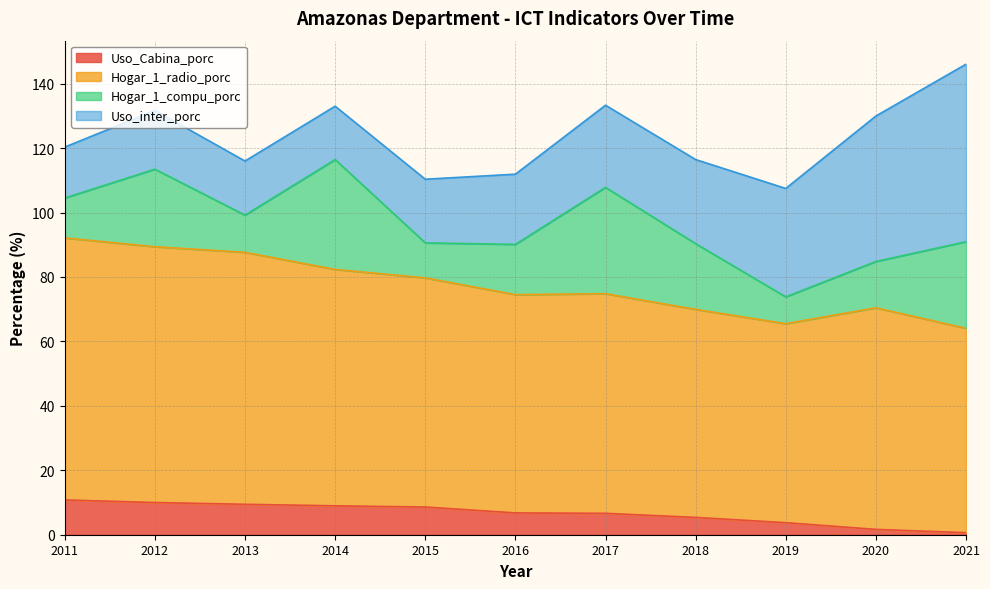

What is the difference between the maximum and minimum values in the Uso_Cabina_porc series?

10.2